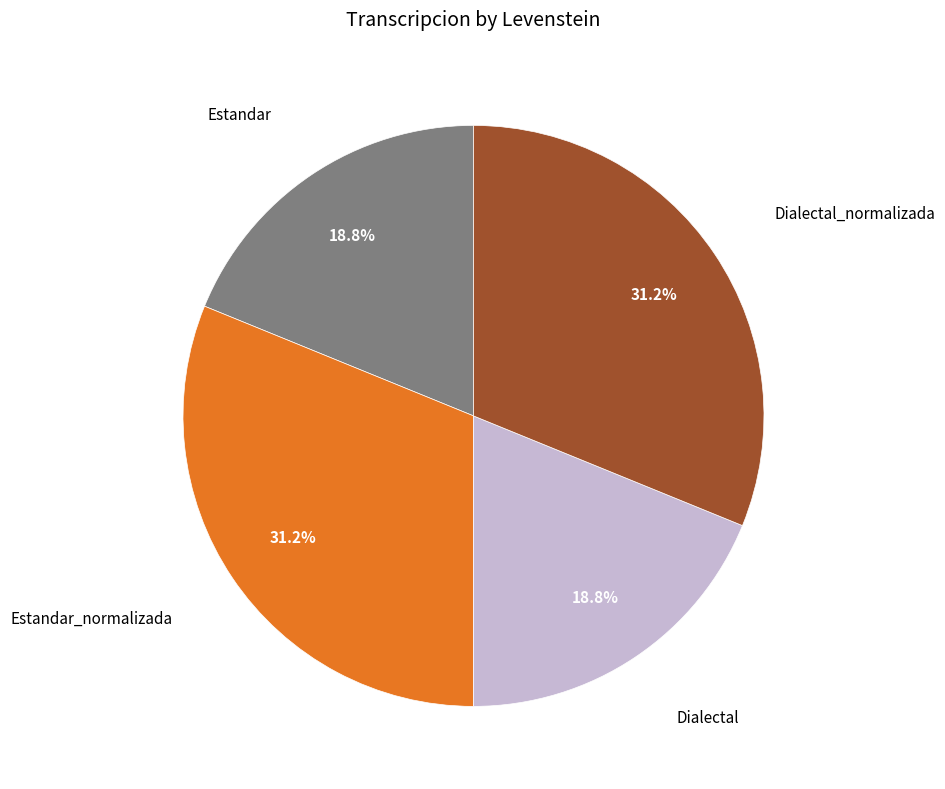

Is there a majority slice in this chart?

No